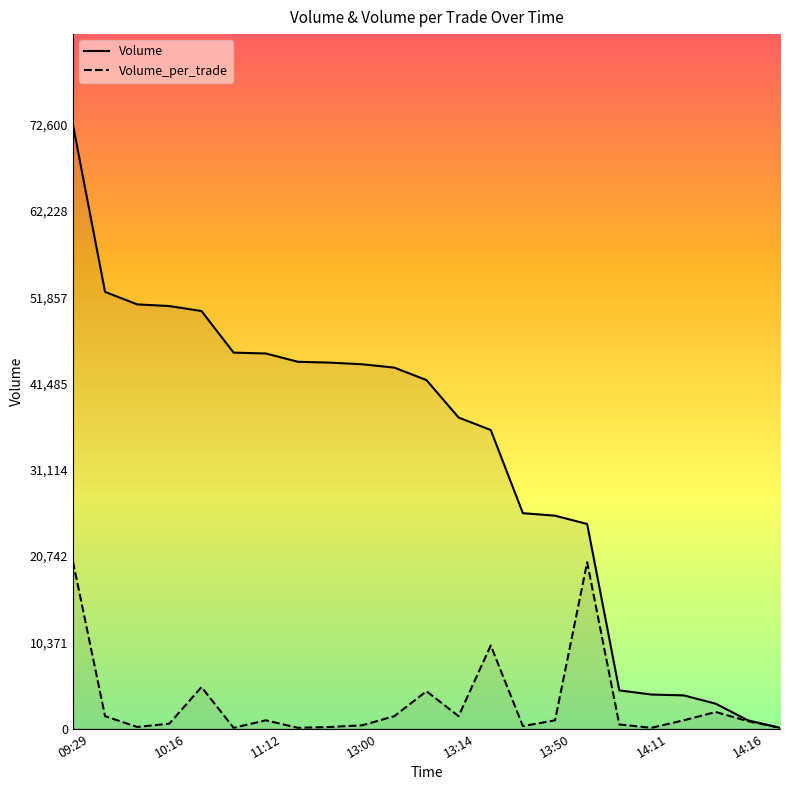

What is the label of the 8th point from the right?

13:50